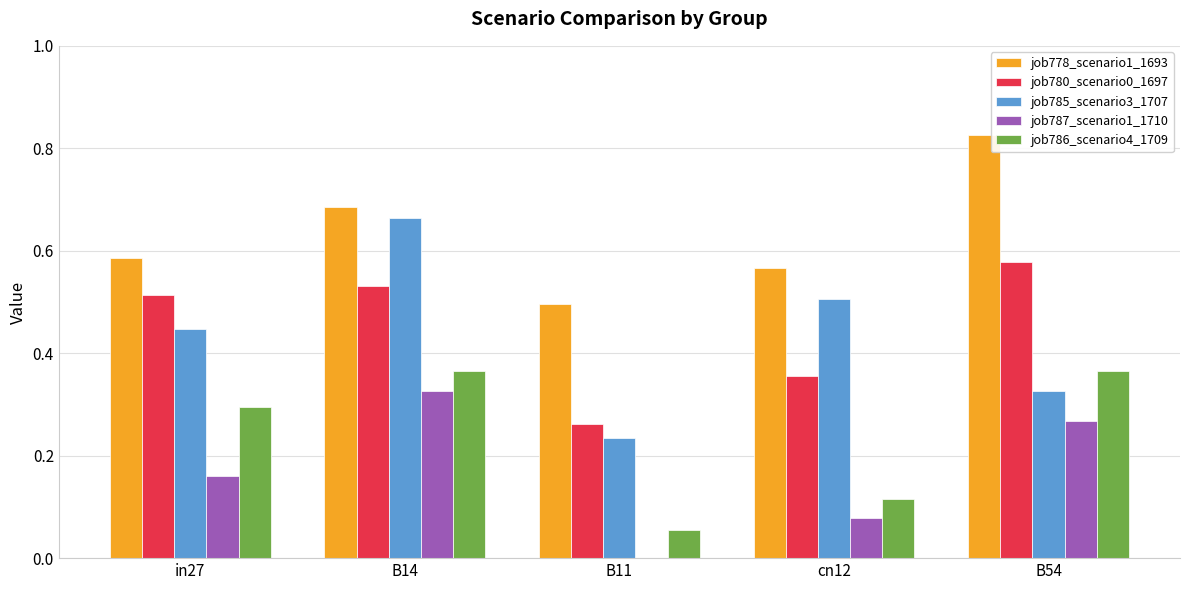

Is it true that job786_scenario4_1709 equals 0.3 at in27?

True